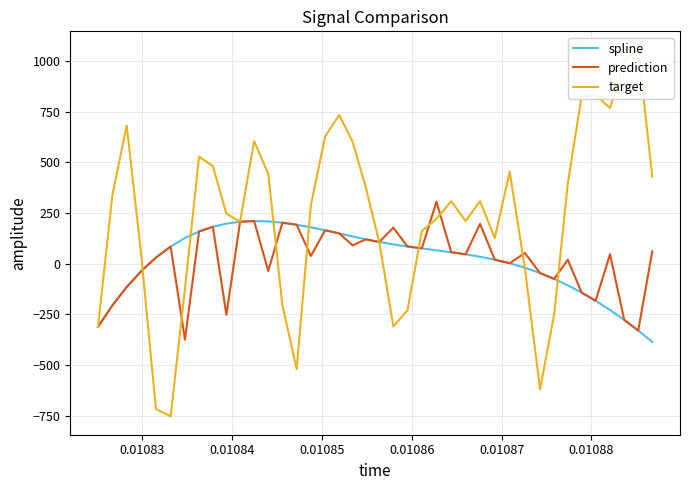

What is the highest value of the prediction series?

305.4